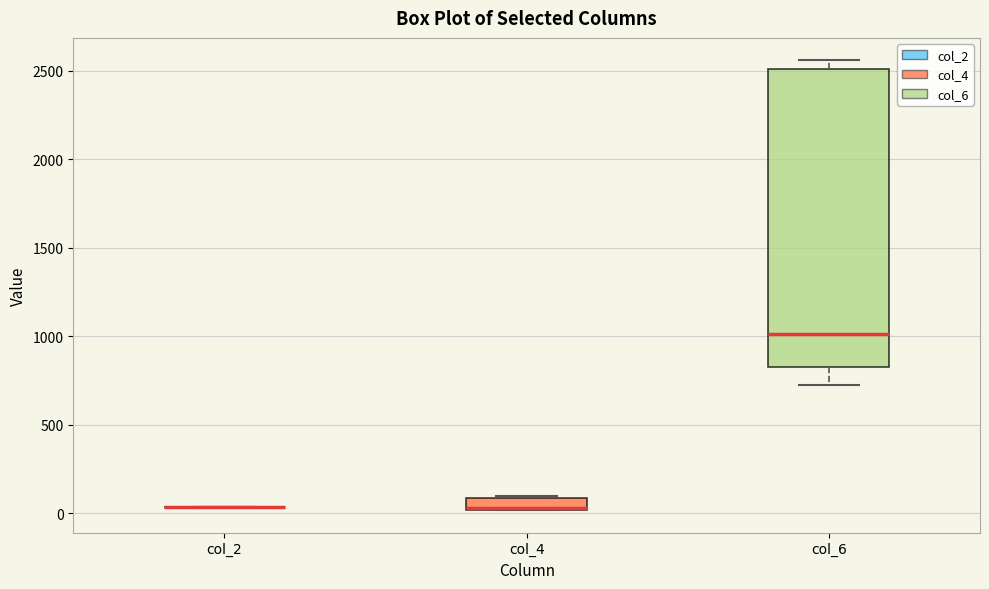

Which box is the tallest, from its lower edge to its upper edge?

col_6